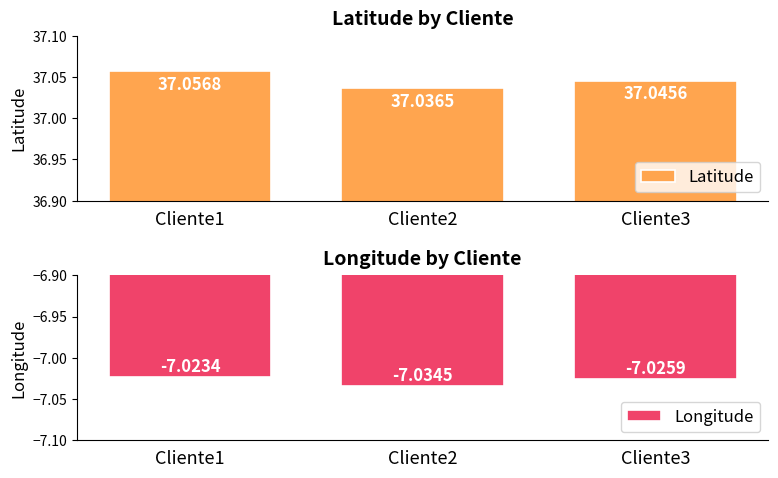

How many bars are there in each group?

2